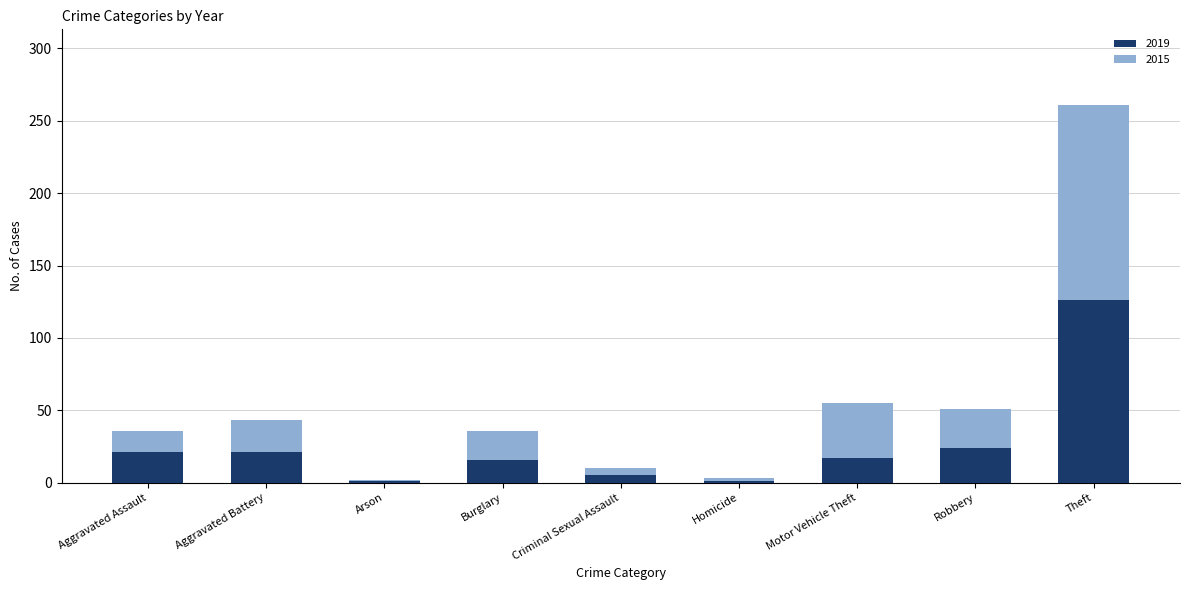

What is the total value across all series at Criminal Sexual Assault?

10